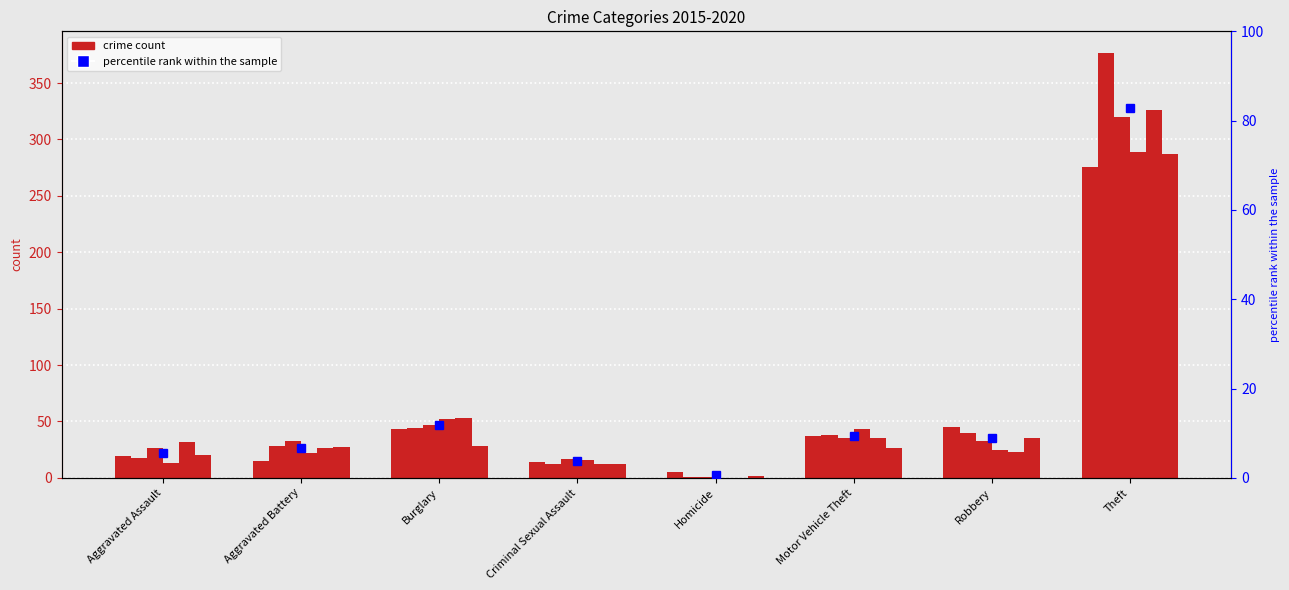

Is it true that 2016 equals 28 at Aggravated Battery?

True